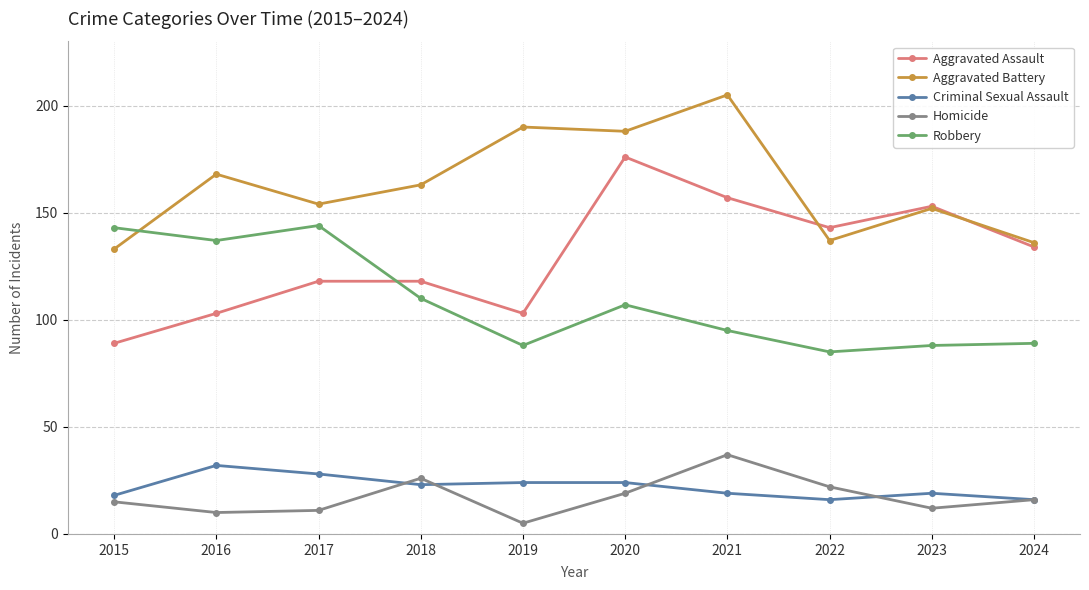

Does the chart have visible grid lines?

Yes